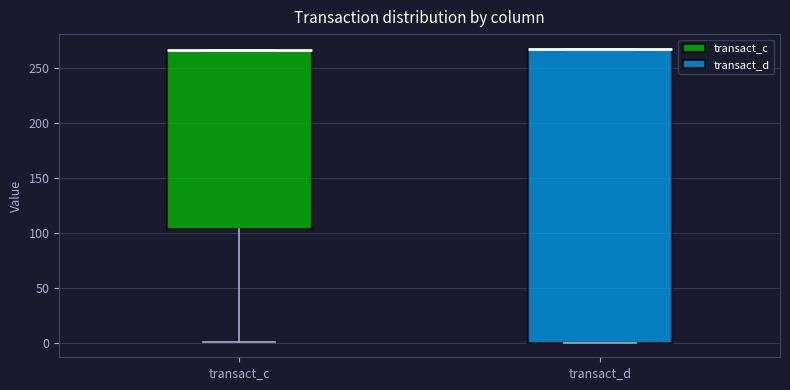

Comparing the boxes themselves (not the whiskers), which one is the tallest?

transact_d